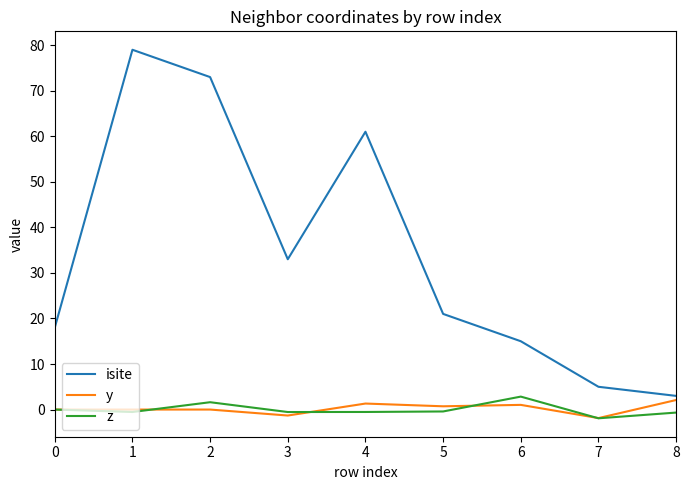

How many lines are shown in the chart?

3